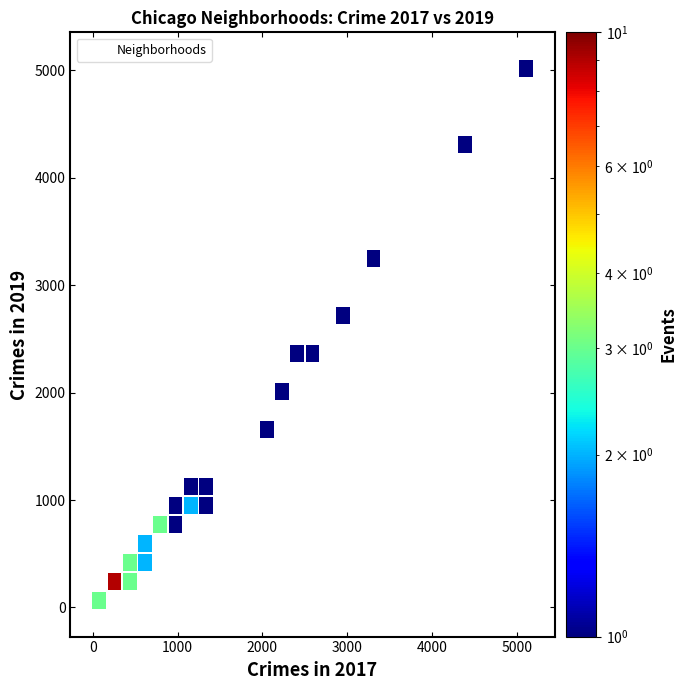

What Y value in the scatter plot is closest to 2542?

2441